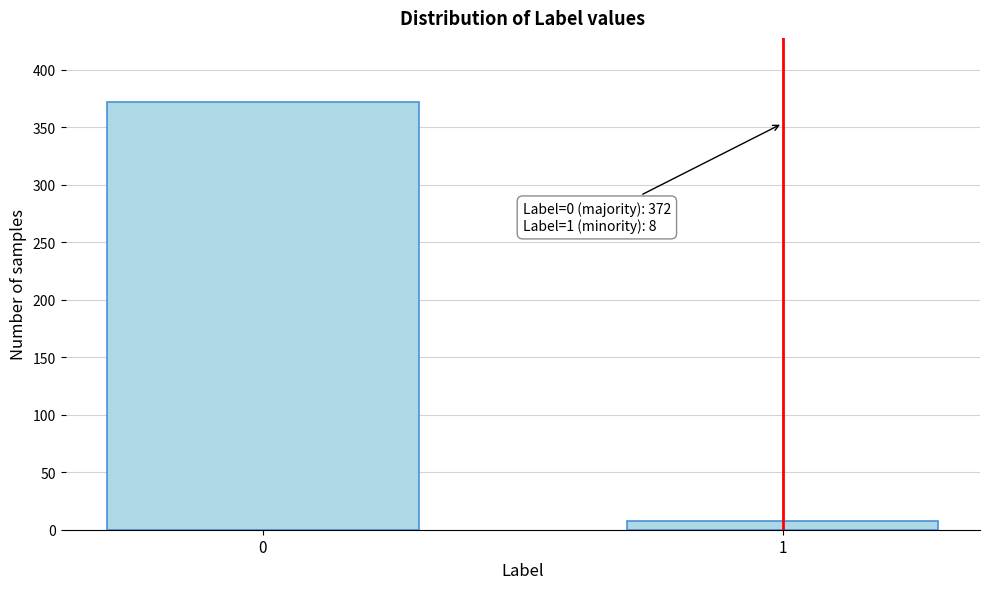

Reading left to right, what are all the values shown in this chart?

372	8